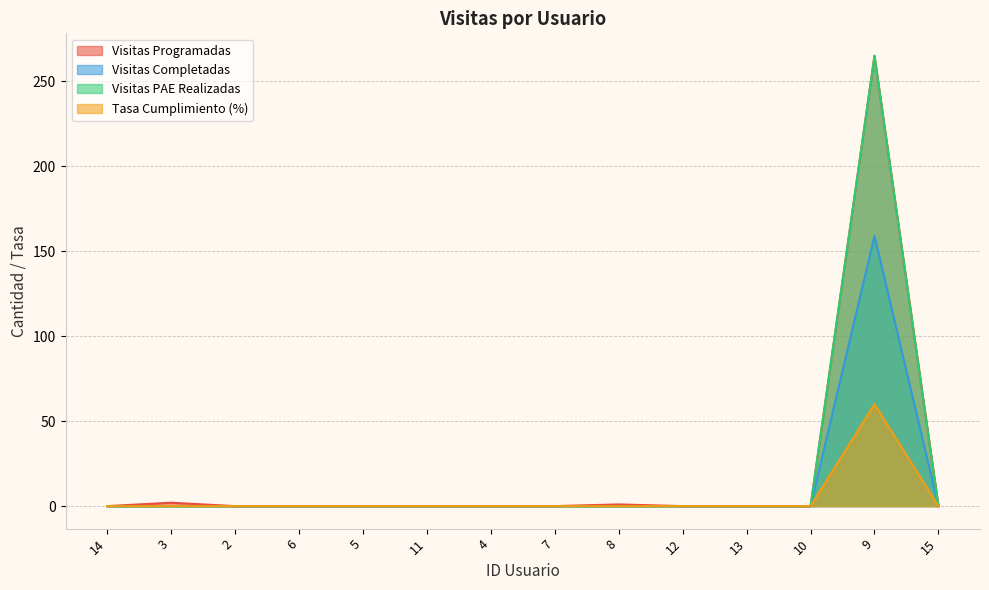

The Tasa Cumplimiento (%) series shows -18 at 12. True or false?

False